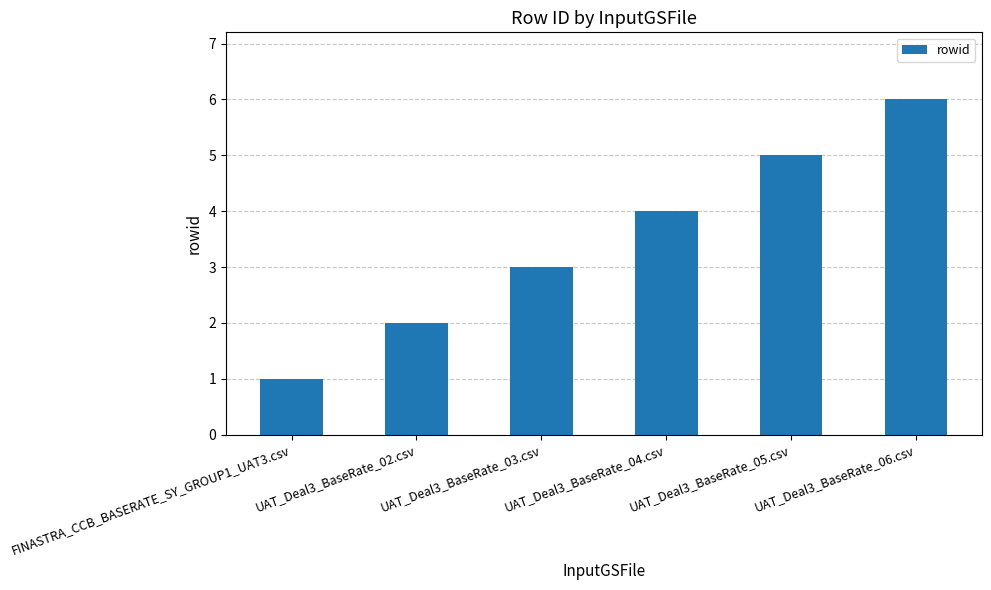

Reading left to right, extract all data points from this chart.

1	2	3	4	5	6